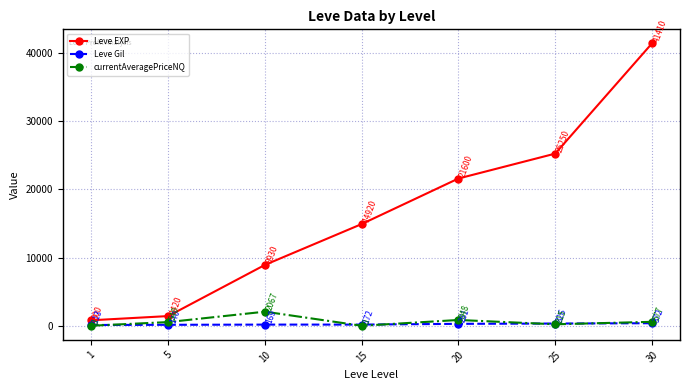

At how many categories does at least one series exceed 20371?

3